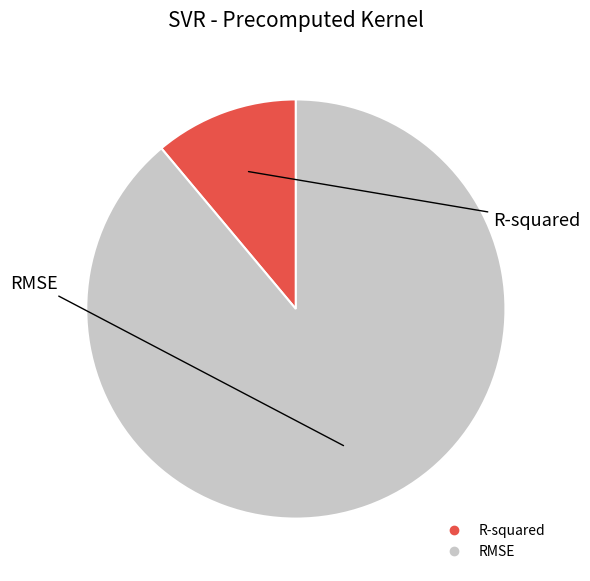

Rank the categories by value from lowest to highest.

R-squared, RMSE